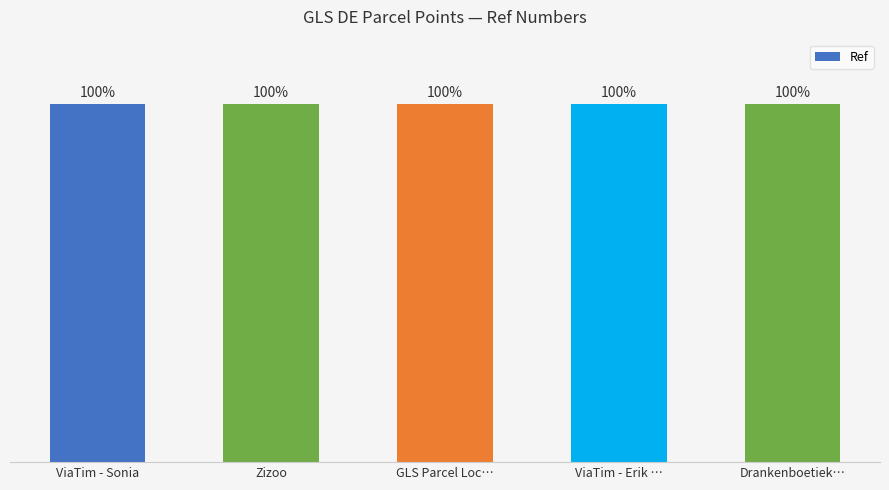

Does the chart contain any negative values?

No